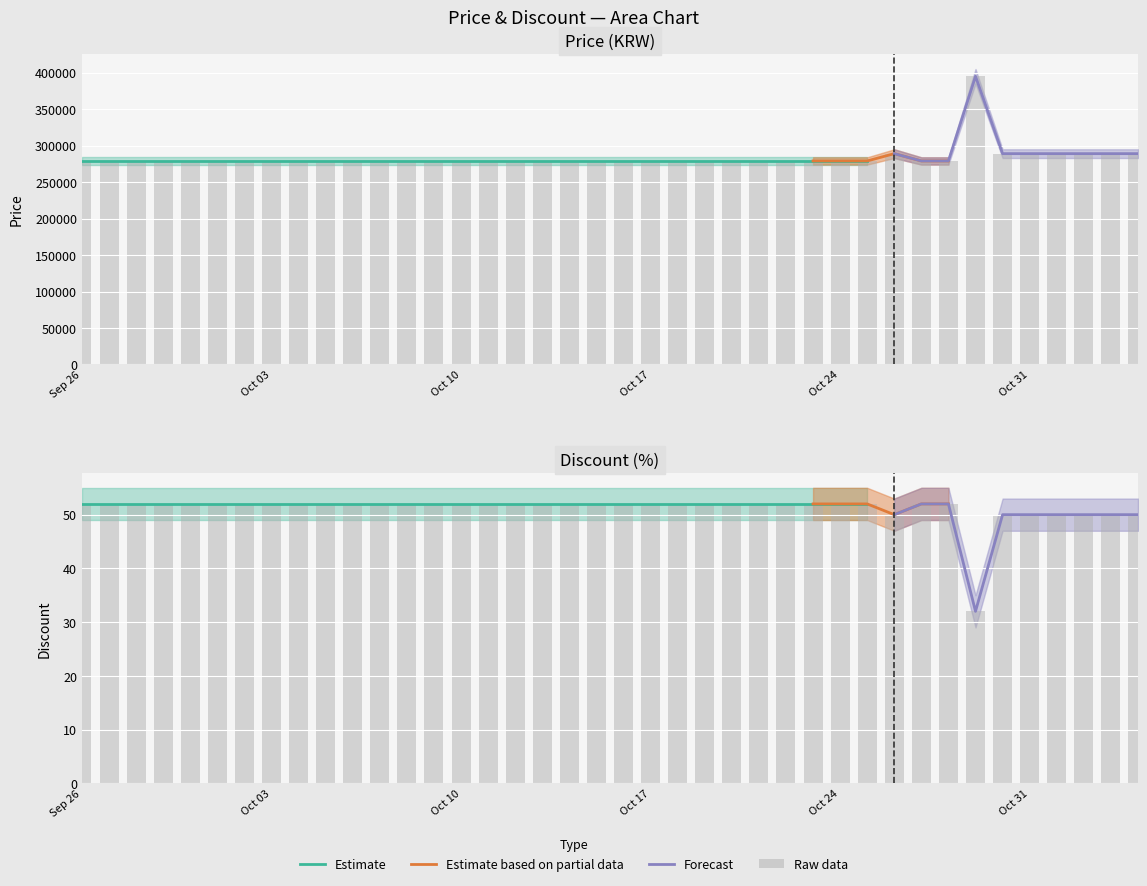

Which label corresponds to the largest value in the chart?

2023-10-29